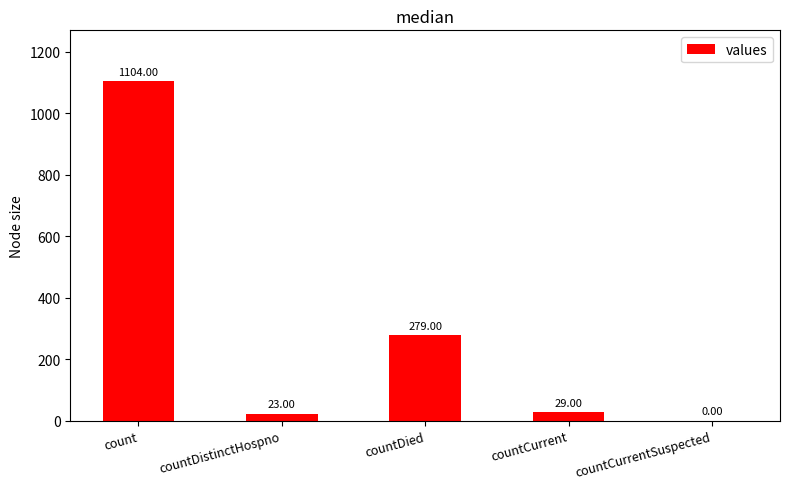

Where does the data first go above 29?

count